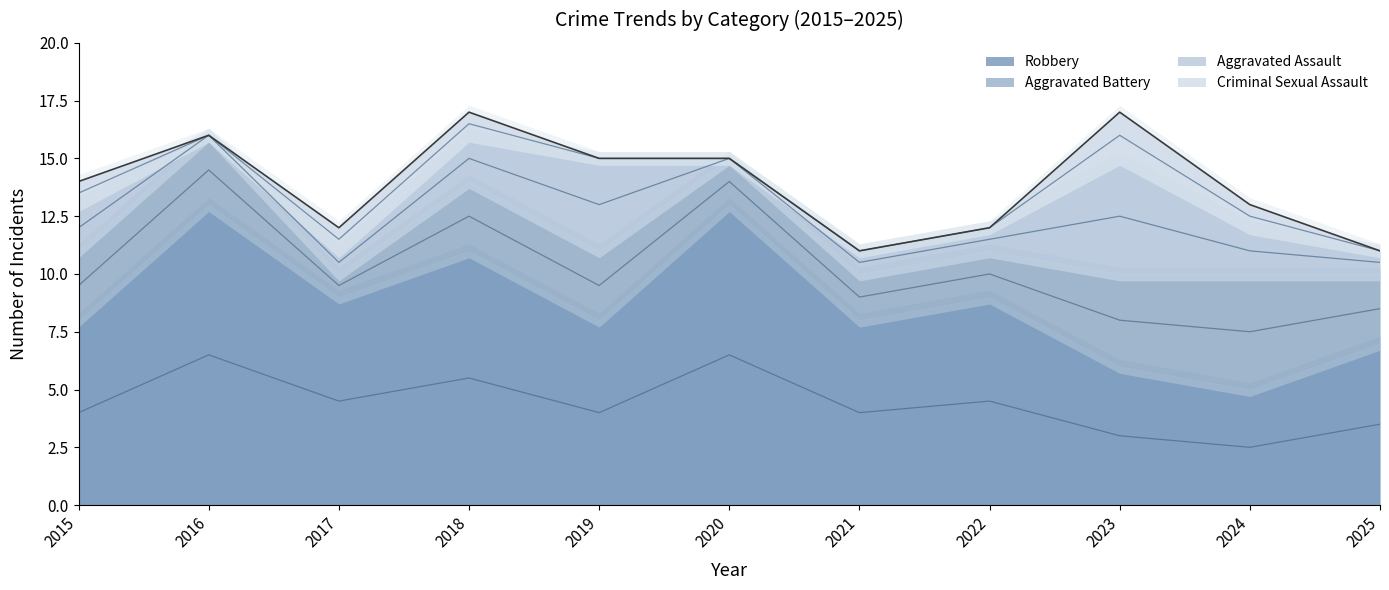

Count the number of categories in the chart.

11